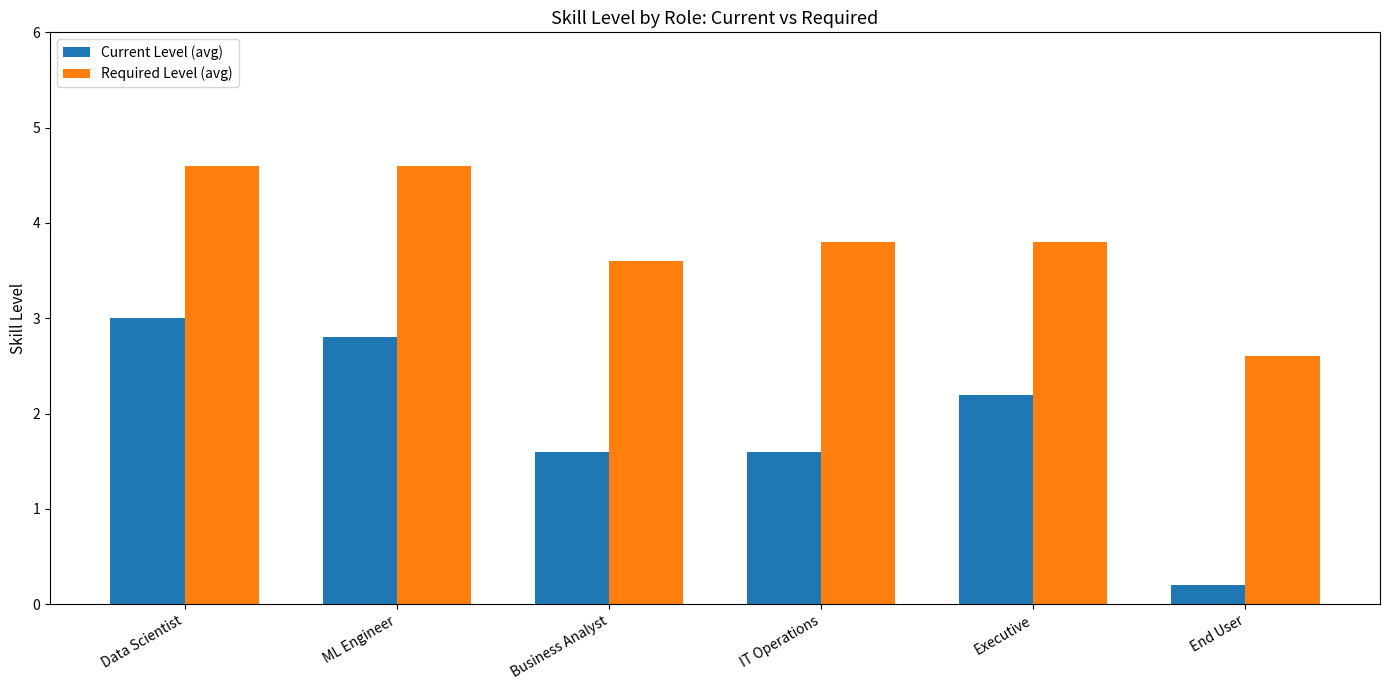

True or false: Current Level (avg) has a value of 2.2 at Executive.

True